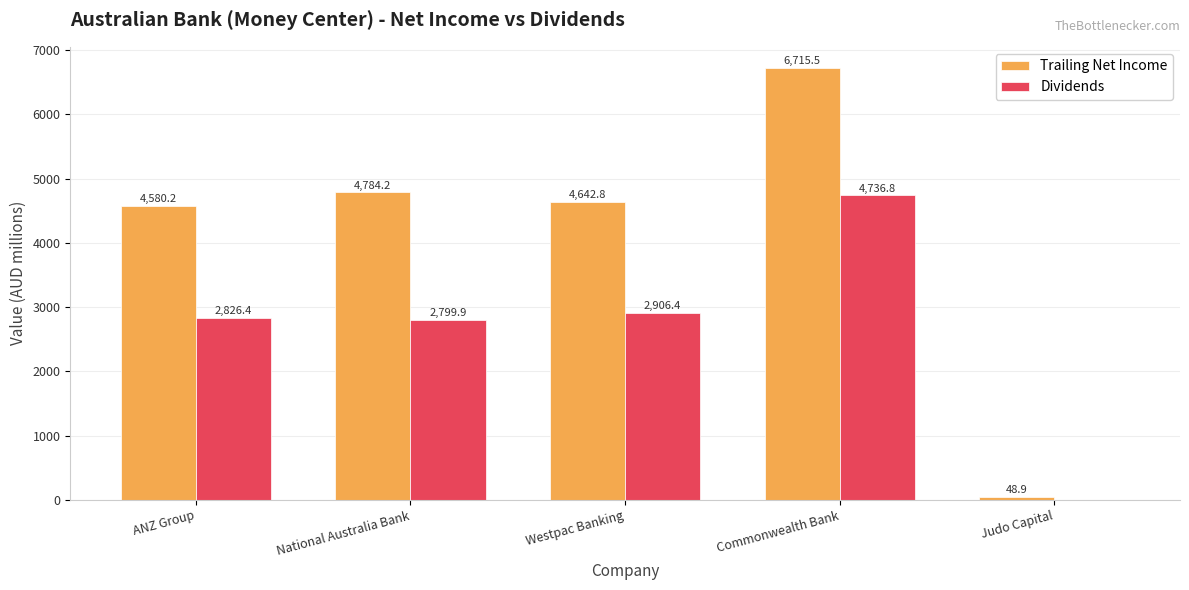

At which category does the chart reach its peak across all series?

Commonwealth Bank